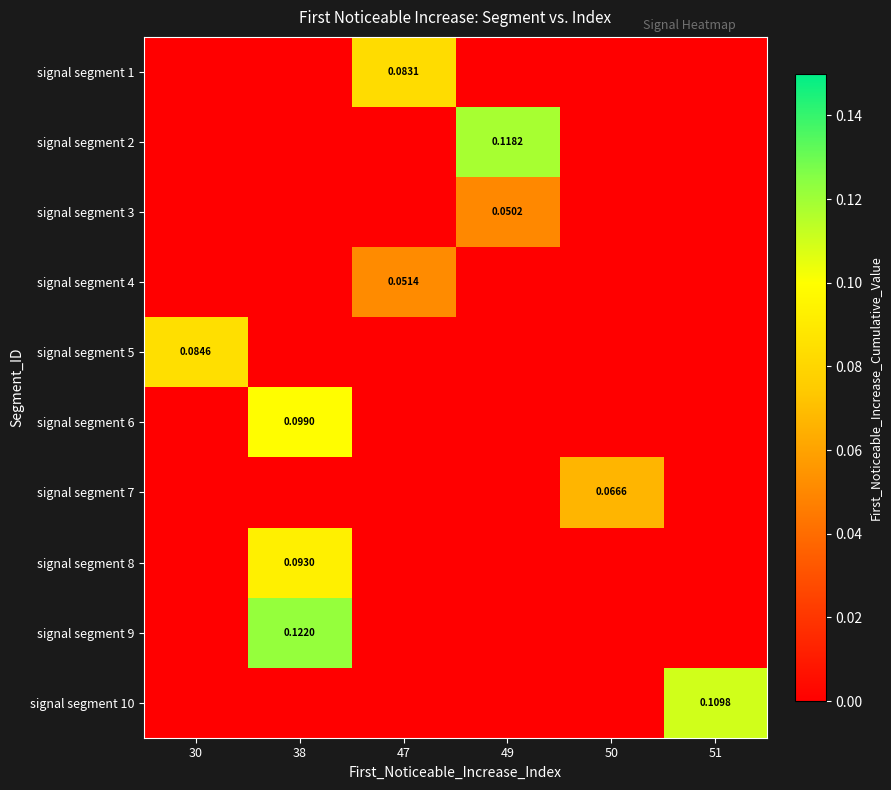

Between 30 and 50, which series saw the biggest shift?

signal segment 5